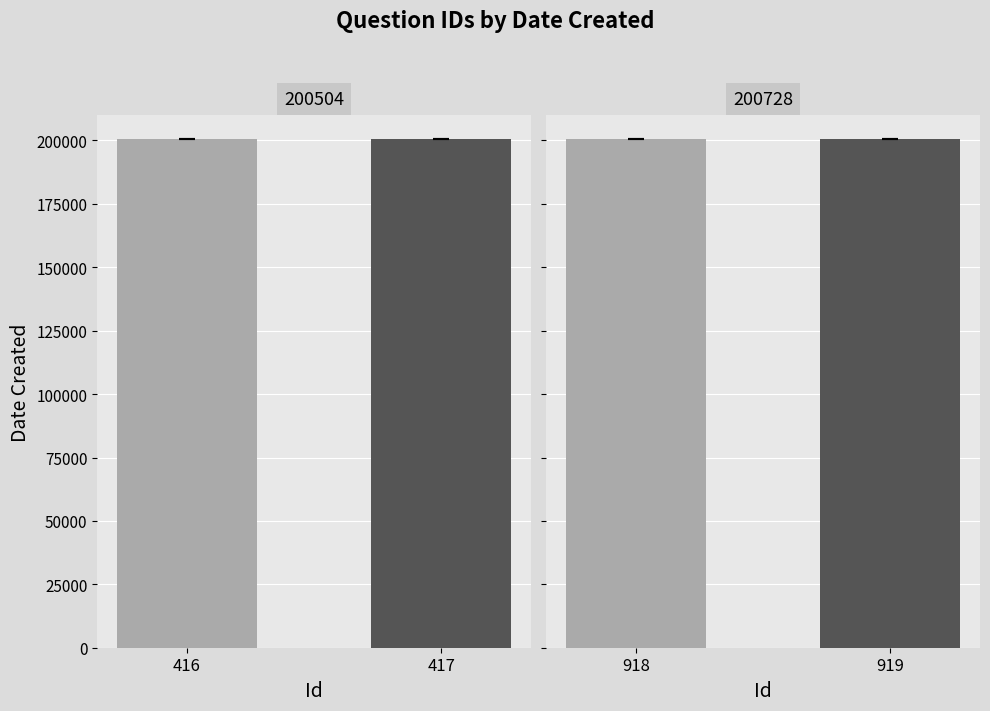

Between 416 and 417, which series saw the biggest shift?

DateCreated_200504